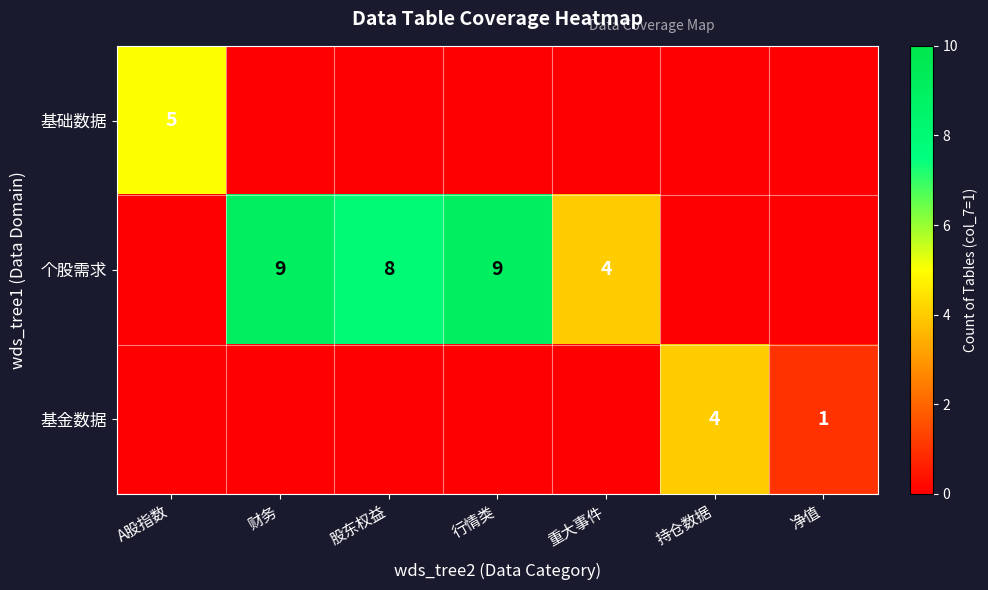

The value of 个股需求 at 行情类 is 9. True or false?

True